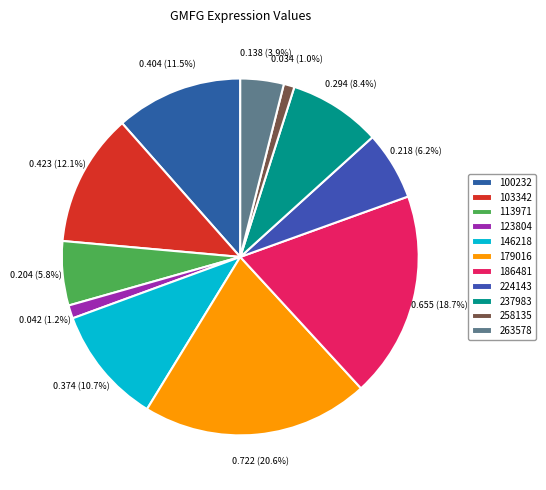

Is there a majority slice in this chart?

No